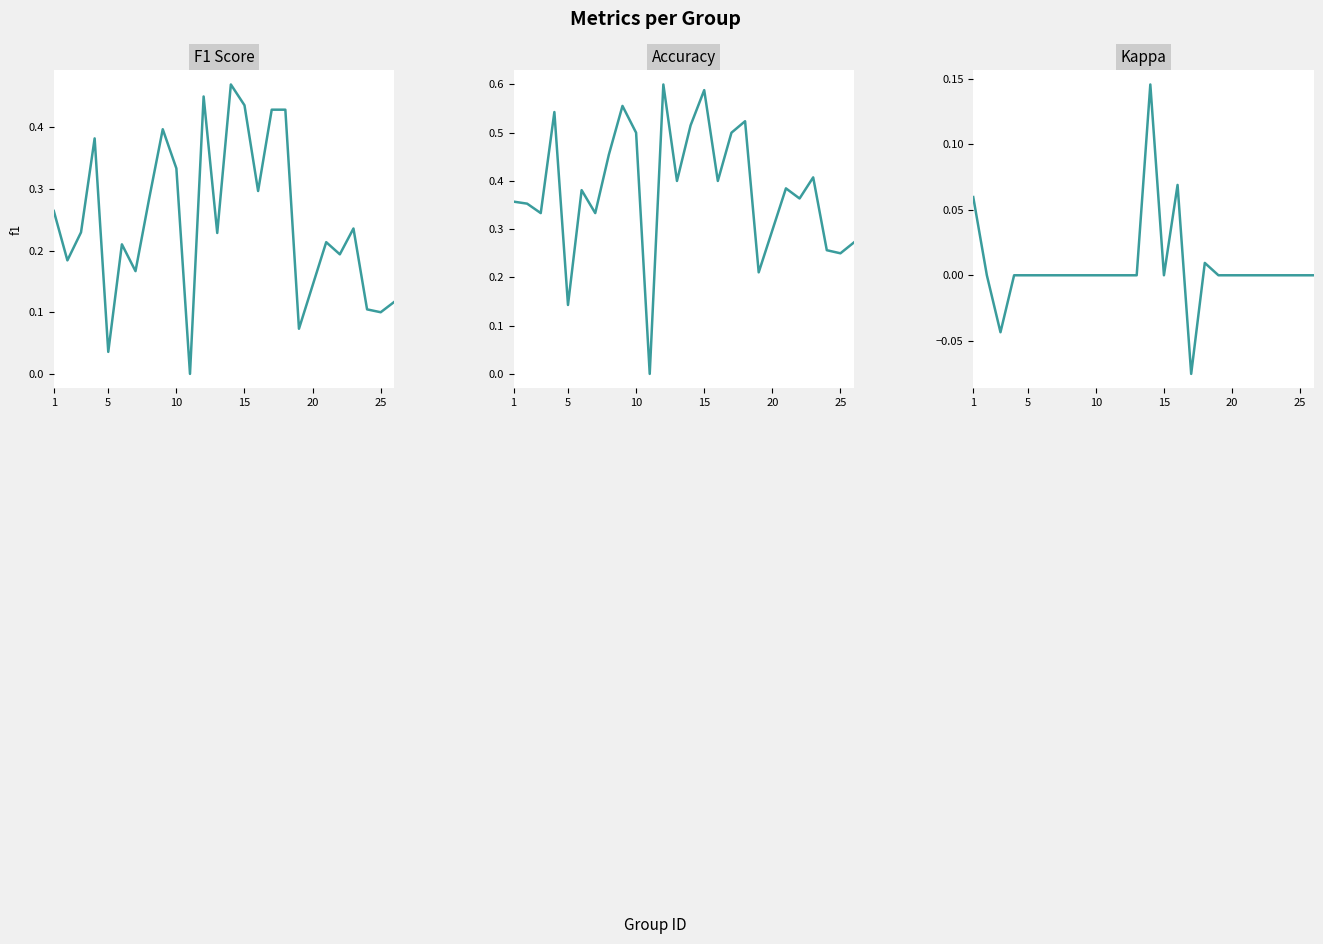

The value of accuracy at 16 is 0.8. True or false?

False